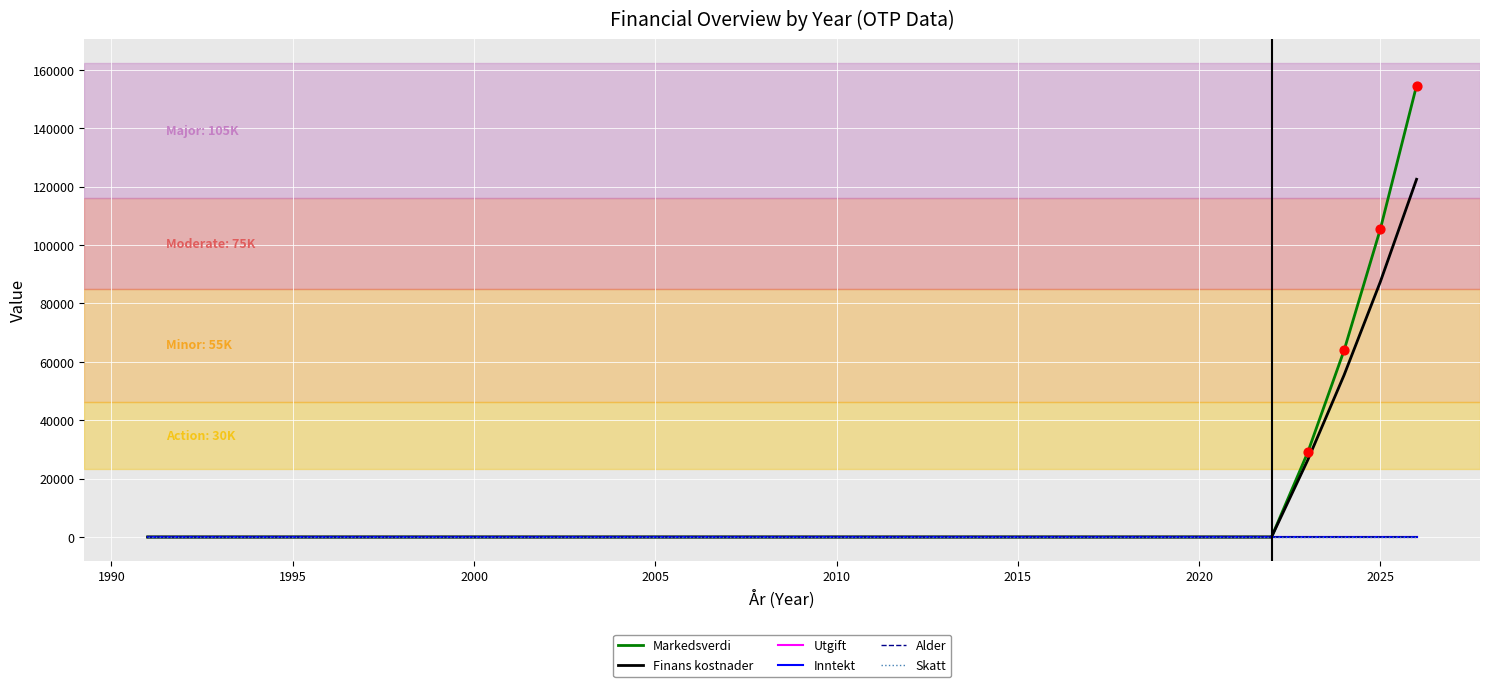

Does the chart have visible grid lines?

Yes